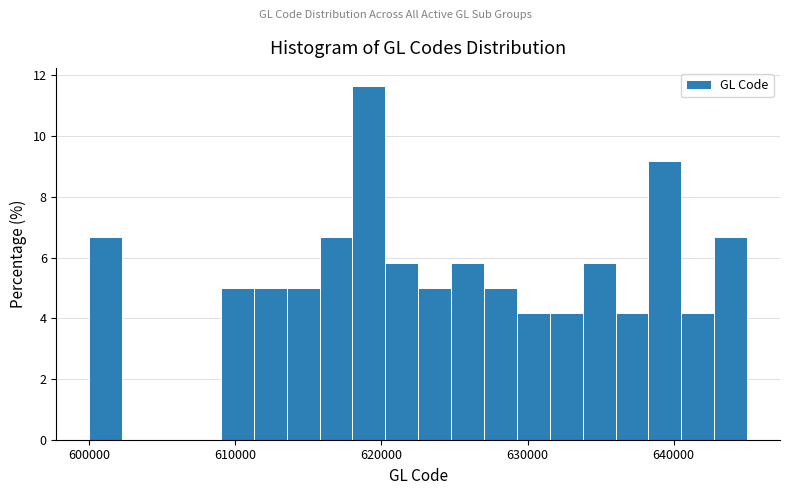

Read against the x-axis, roughly where is the centre of the tallest bar?

619000